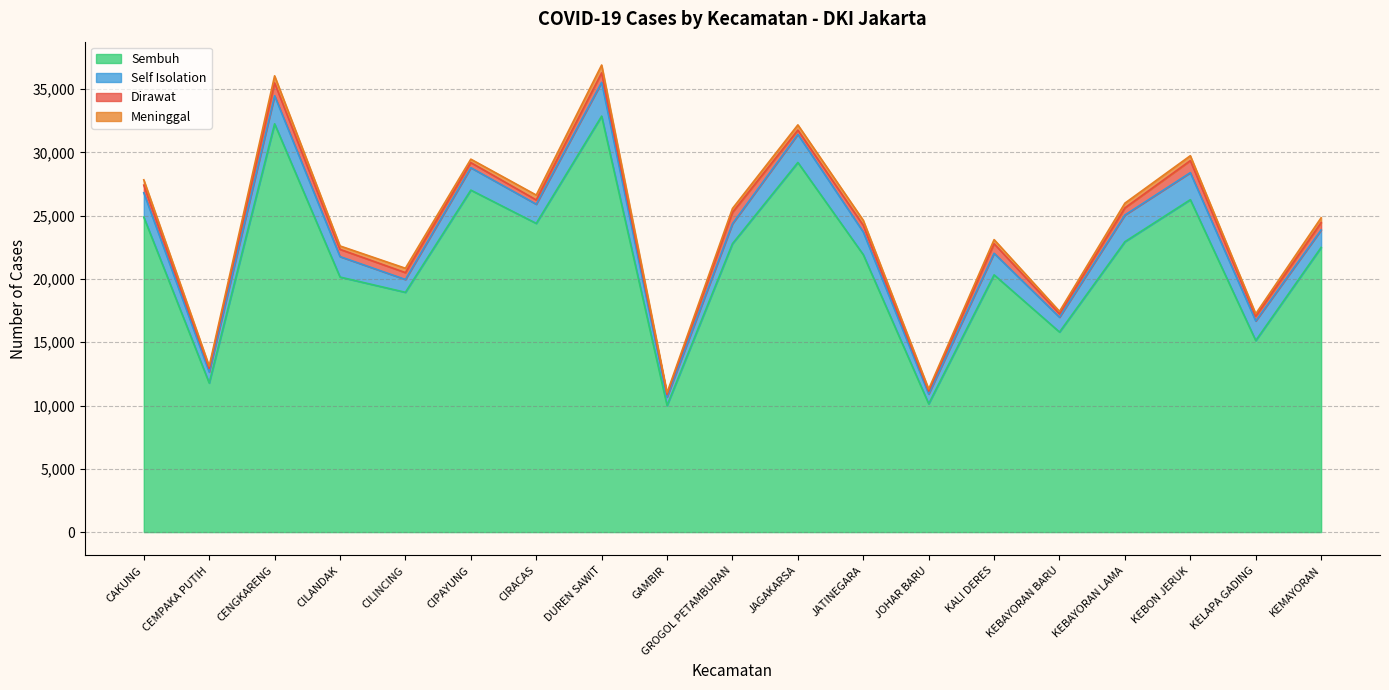

Reading left to right, list all the values displayed in this chart.

Sembuh: 24891	11780	32260	20153	18947	27022	24393	32868	10003	22791	29204	21921	10139	20326	15808	22947	26266	15133	22494
Self Isolation: 1923	868	2220	1616	1013	1770	1514	2670	669	1575	2225	1791	771	1705	1170	2107	2134	1549	1379
Dirawat: 601	289	1006	572	543	403	340	746	202	893	334	527	226	756	270	564	951	373	582
Meninggal: 421	175	566	270	345	274	386	622	140	310	414	395	162	324	193	375	390	195	384